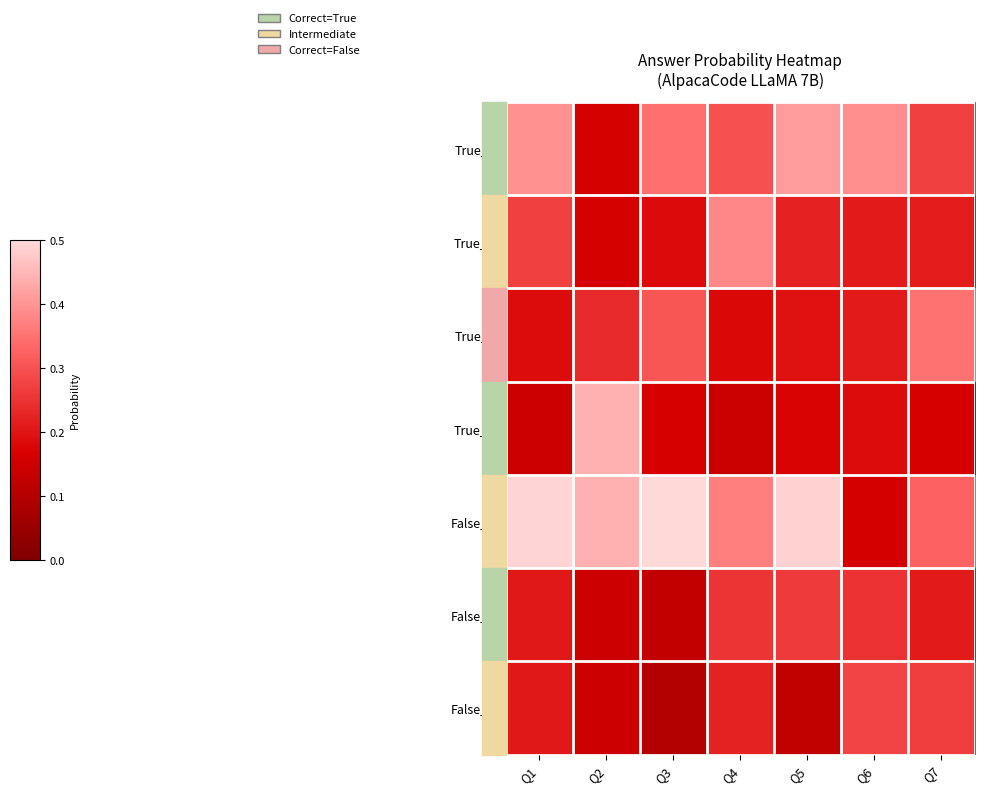

Which series has the largest range (max minus min)?

False_A